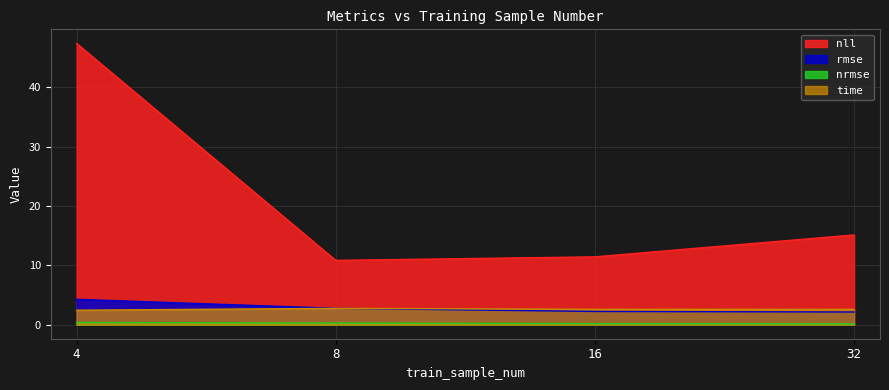

The value of nll at 4 is 25.4. True or false?

False